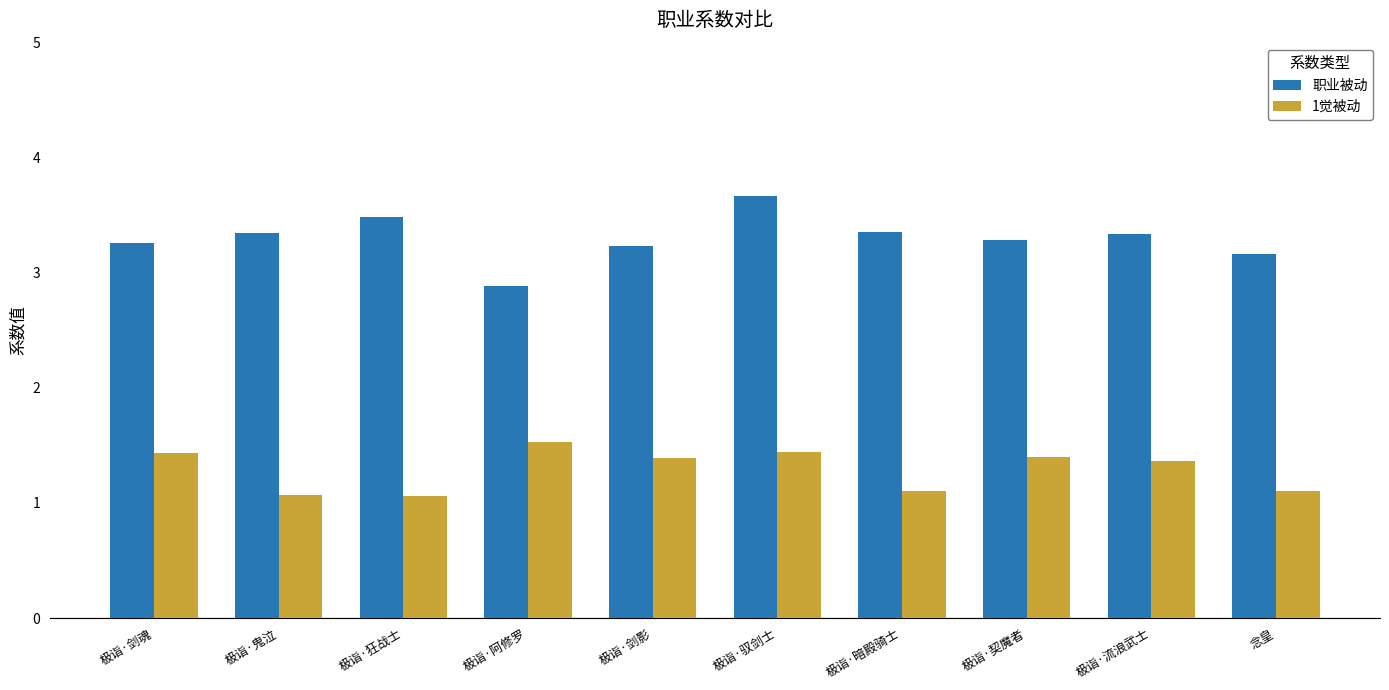

How many bars are there in each group?

2